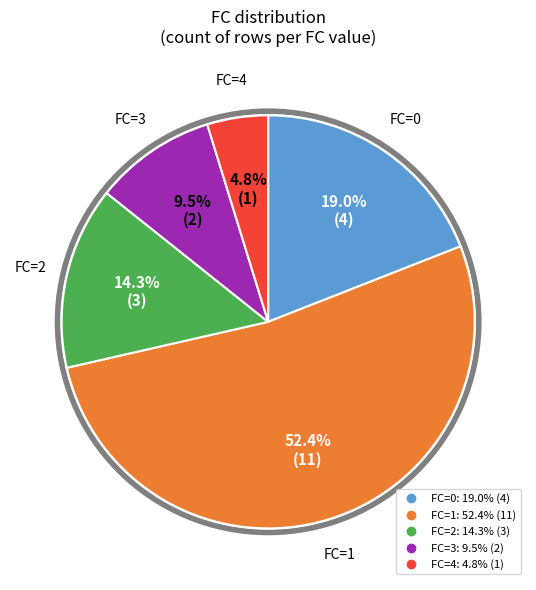

Does any single category account for the majority?

Yes